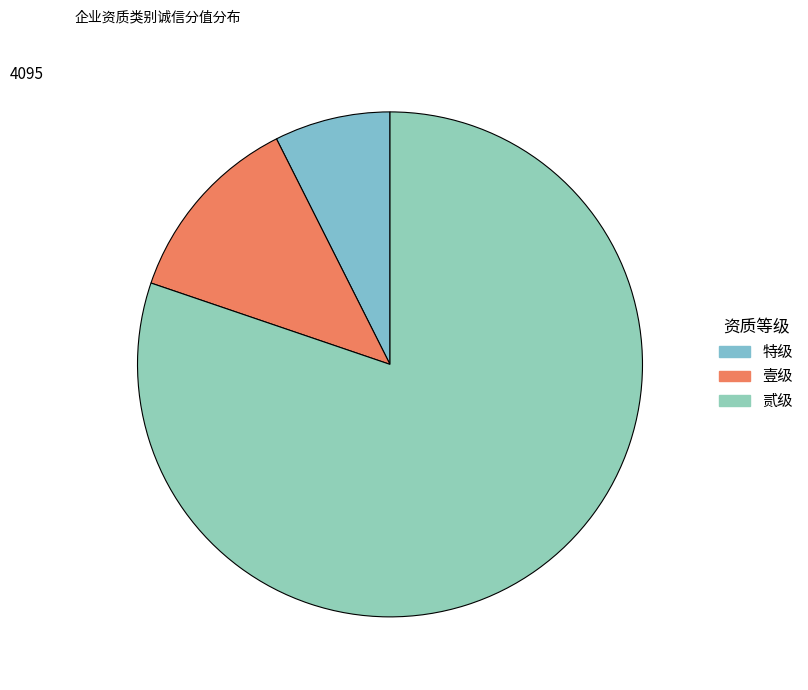

What is the largest slice in the pie chart?

贰级